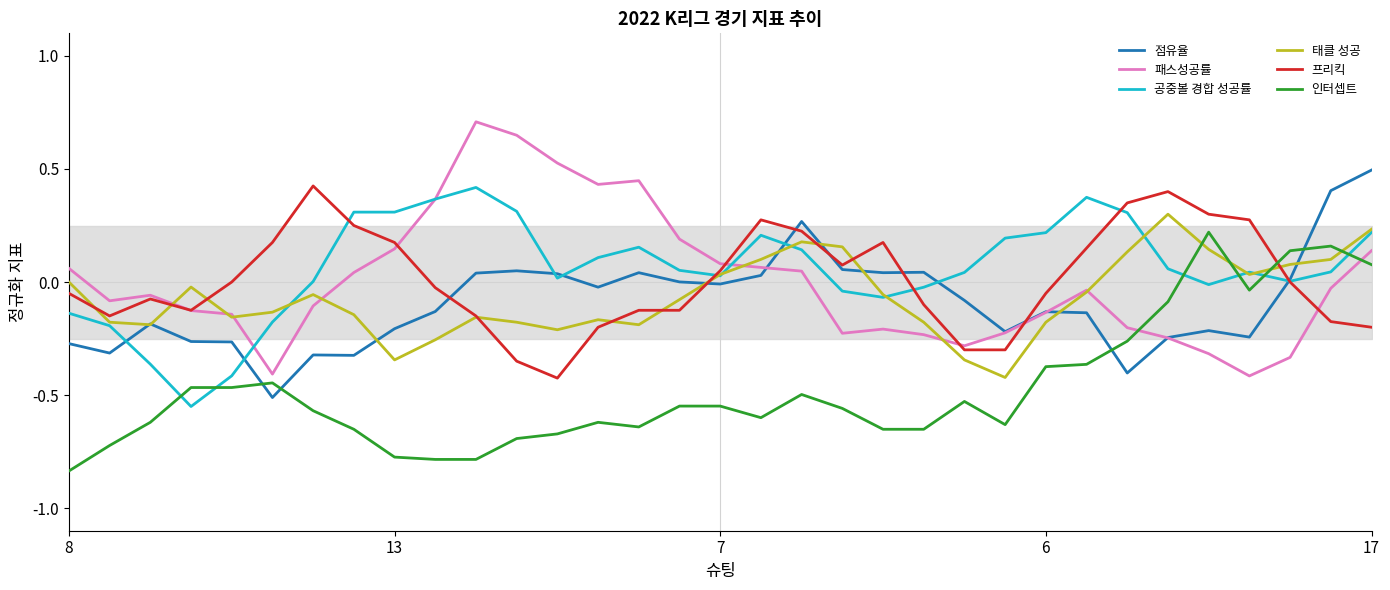

At how many categories does at least one series exceed 0?

29